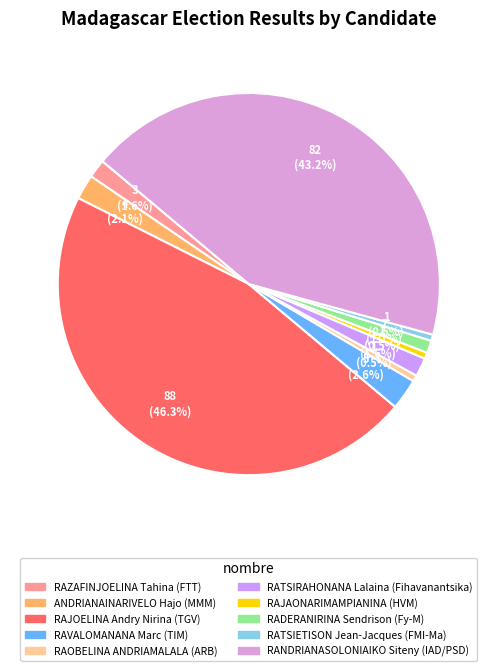

How many slices are in this pie chart?

10